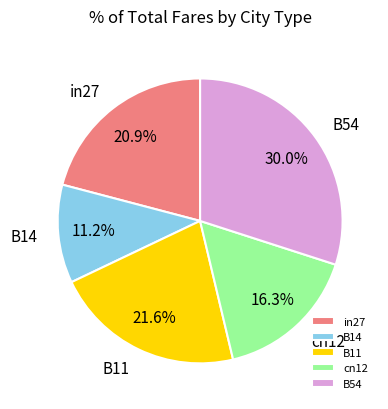

Count the number of slices in the pie.

5